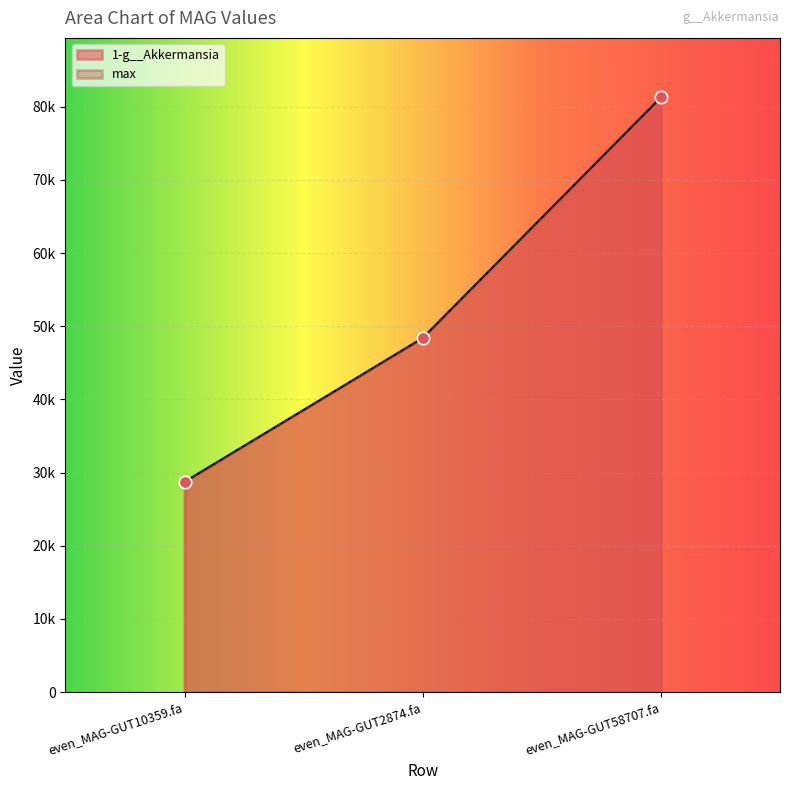

At how many categories does at least one series exceed 75469?

1